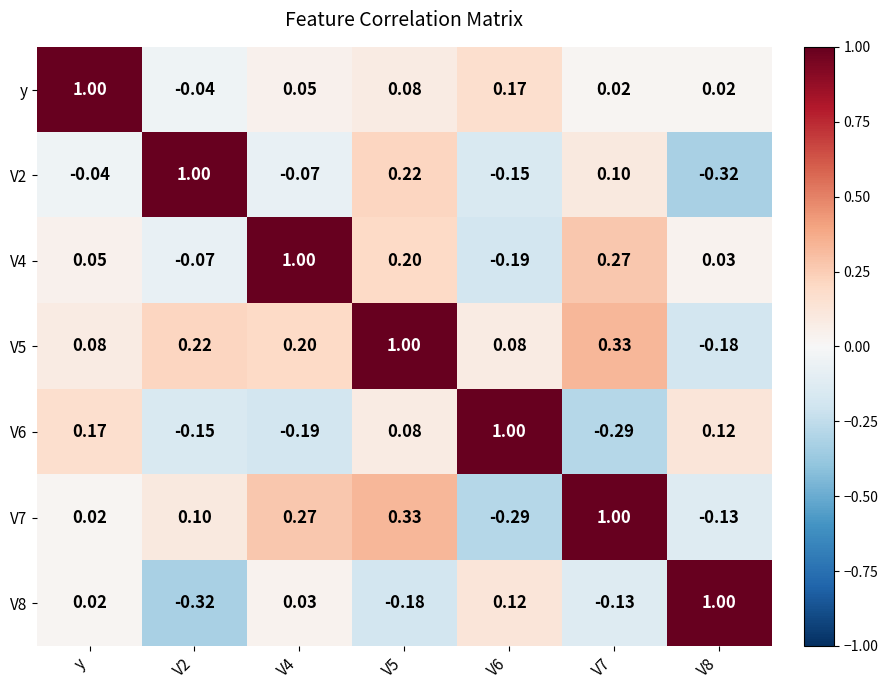

Is the value of y at V7 greater than the value of V8 at V2?

Yes